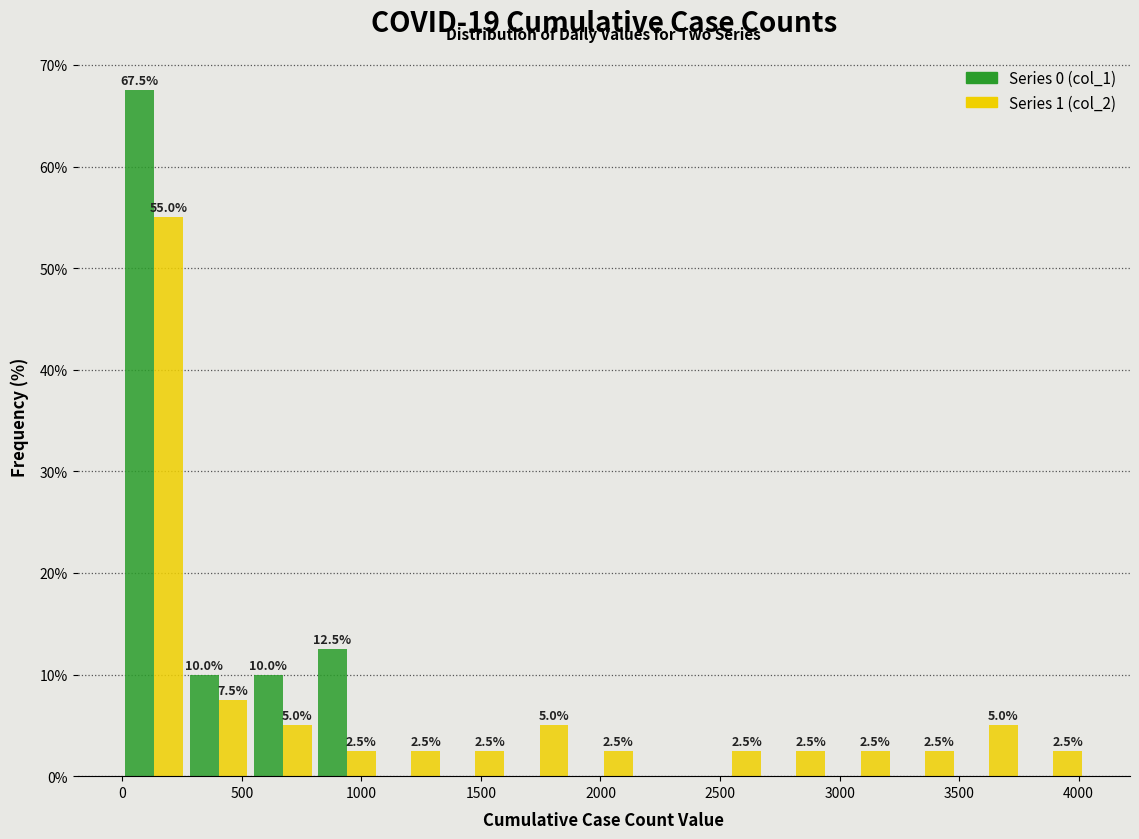

In the Series 0 (col_1) series, which range on the x-axis has the tallest bar?

0 to 250